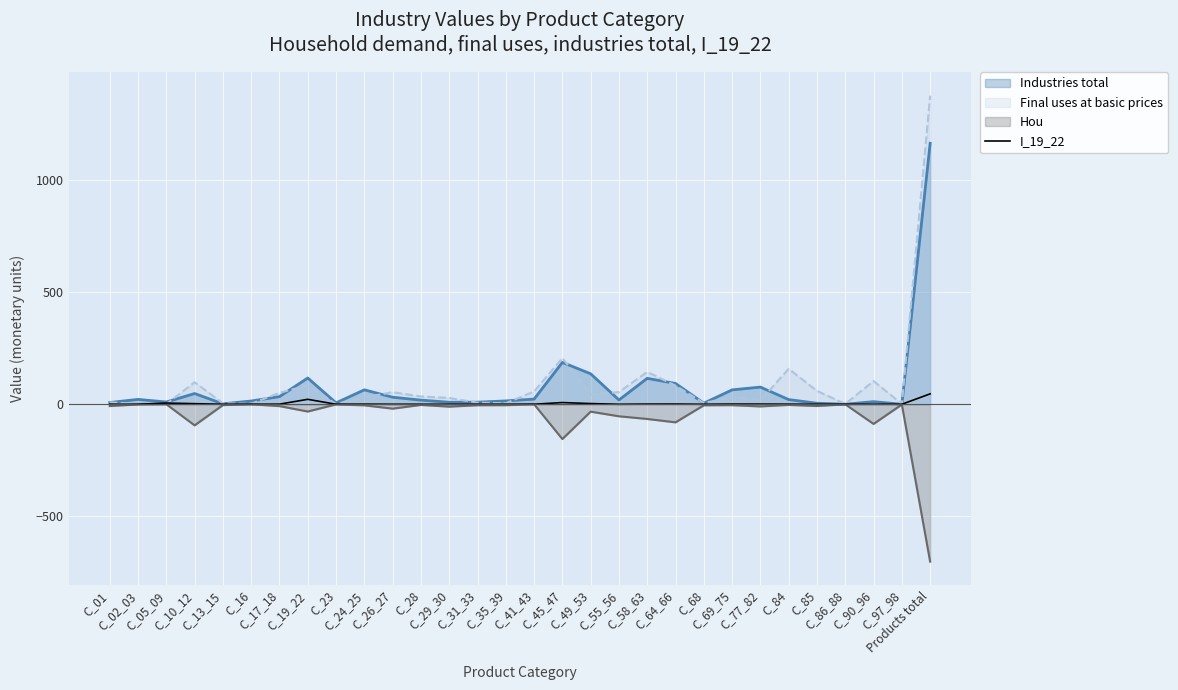

What is the difference between the values at C_23 and C_35_39?

0.2